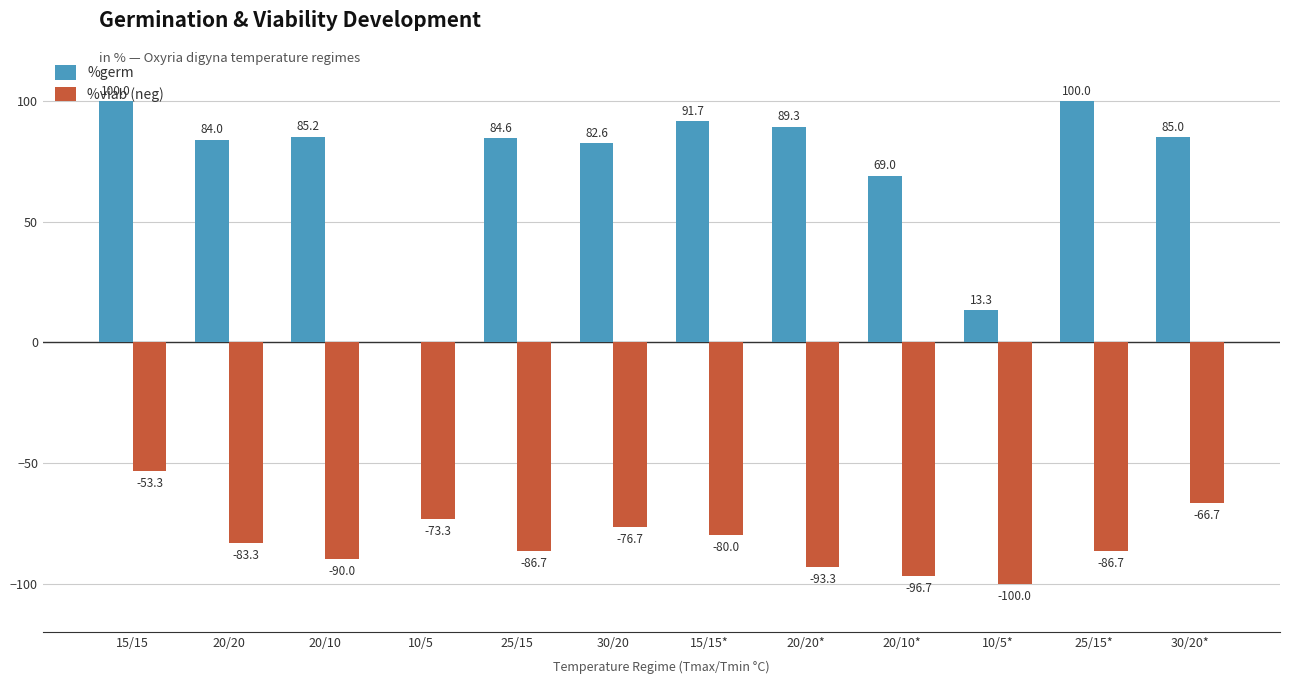

Is the value of %viab (neg) at 25/15* greater than the value of %germ at 30/20*?

No